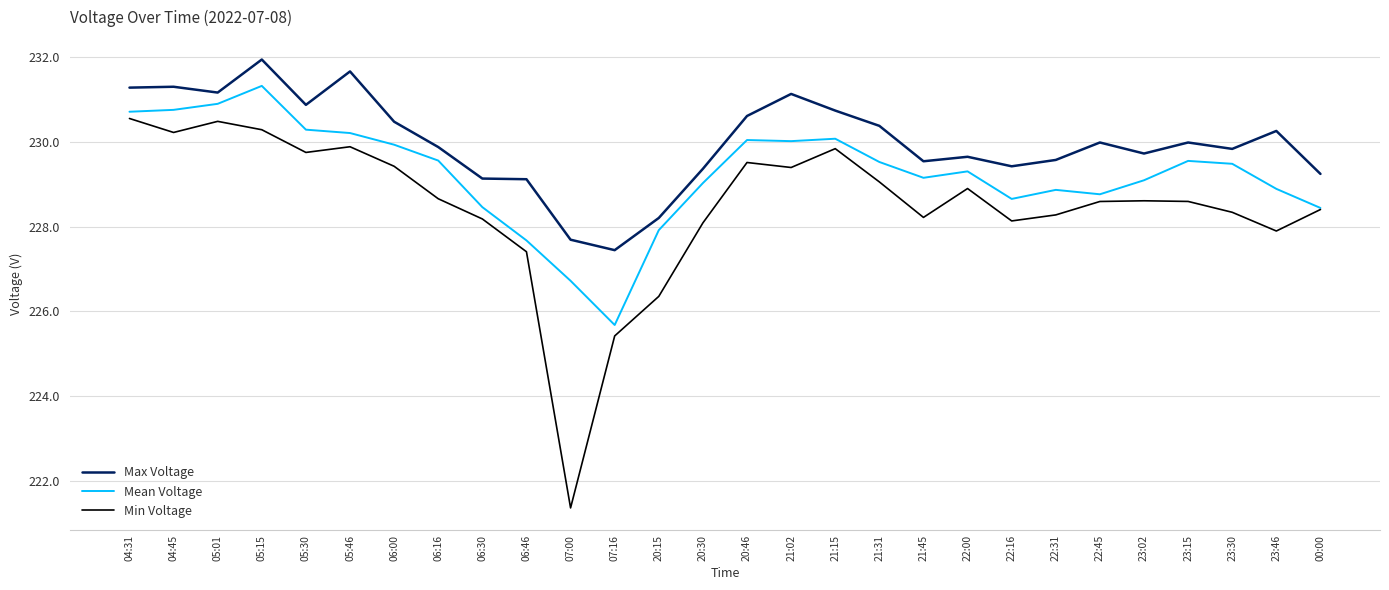

Which series has the largest range (max minus min)?

Min Voltage